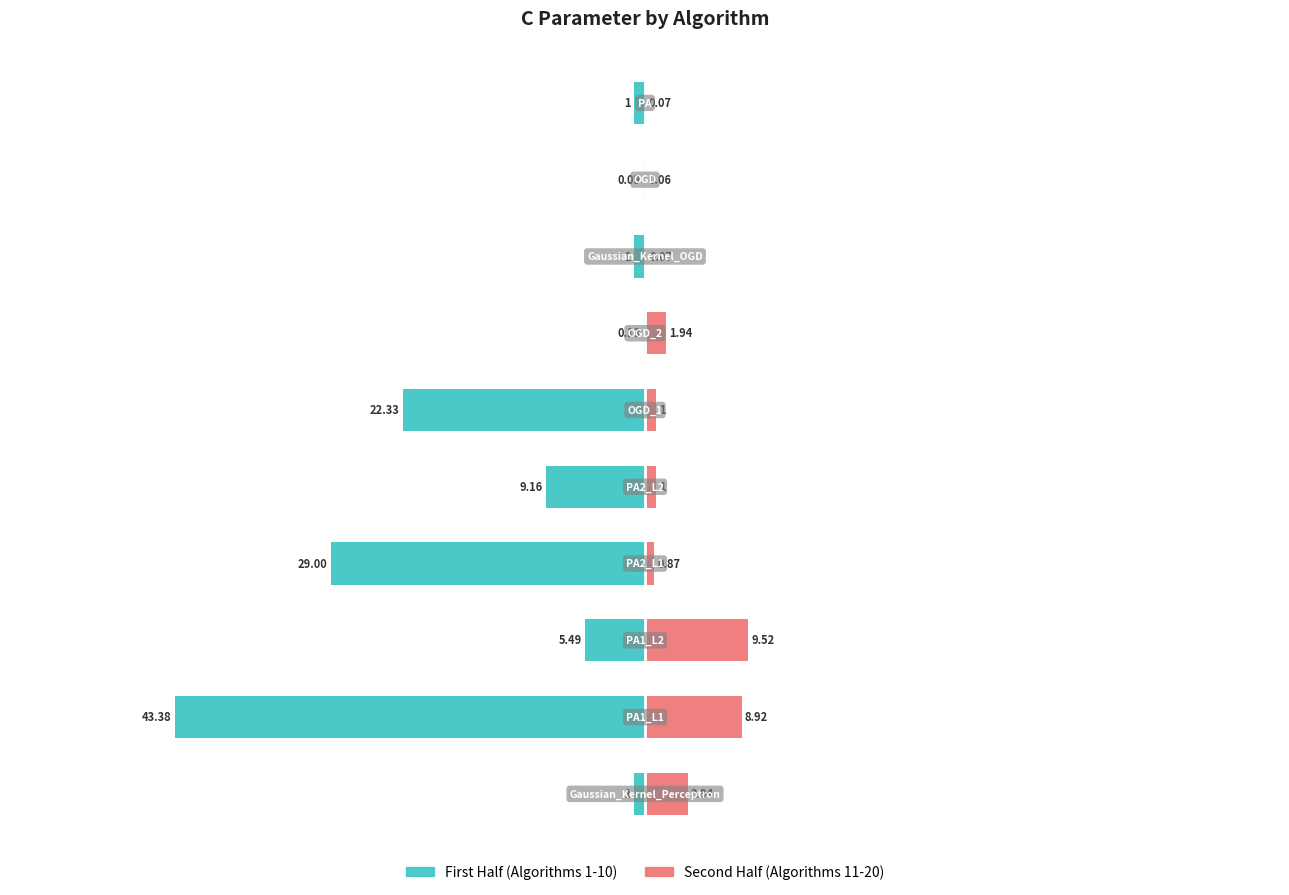

What is the sum of the Right Group values at 4 and 2?

10.5